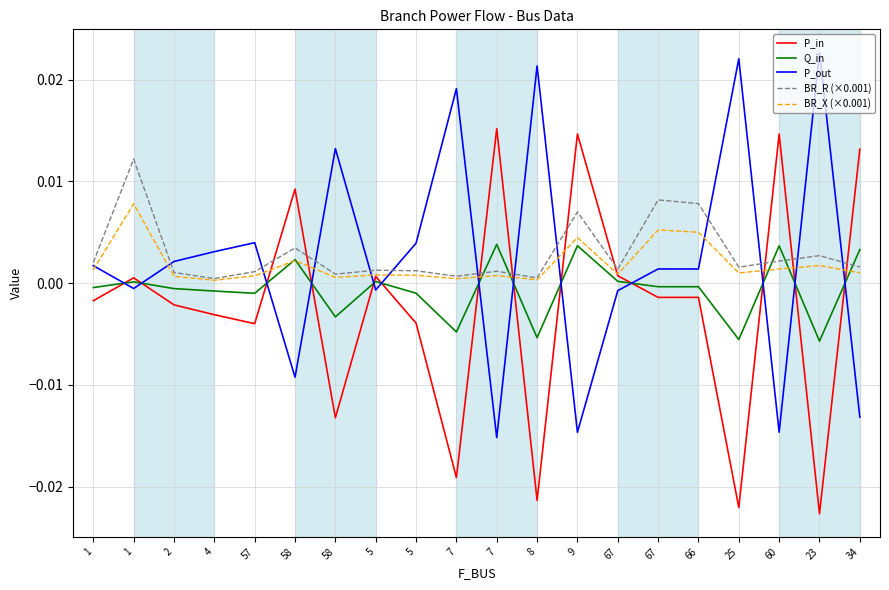

Where is the first local minimum for P_in?

57